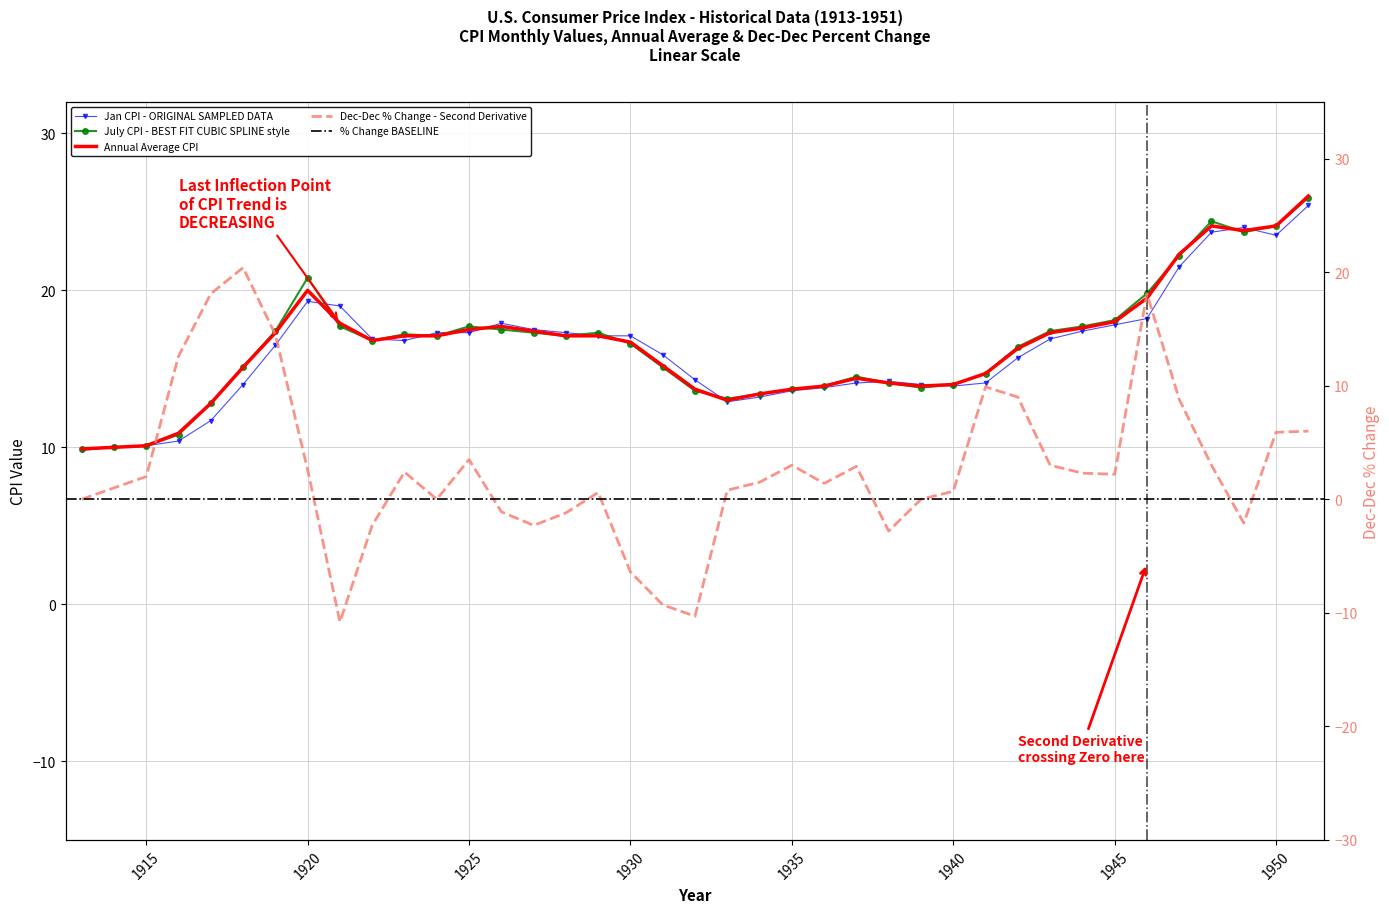

Between which two adjacent categories do Jan (CPI) and July (CPI) first intersect?

1920 and 1921